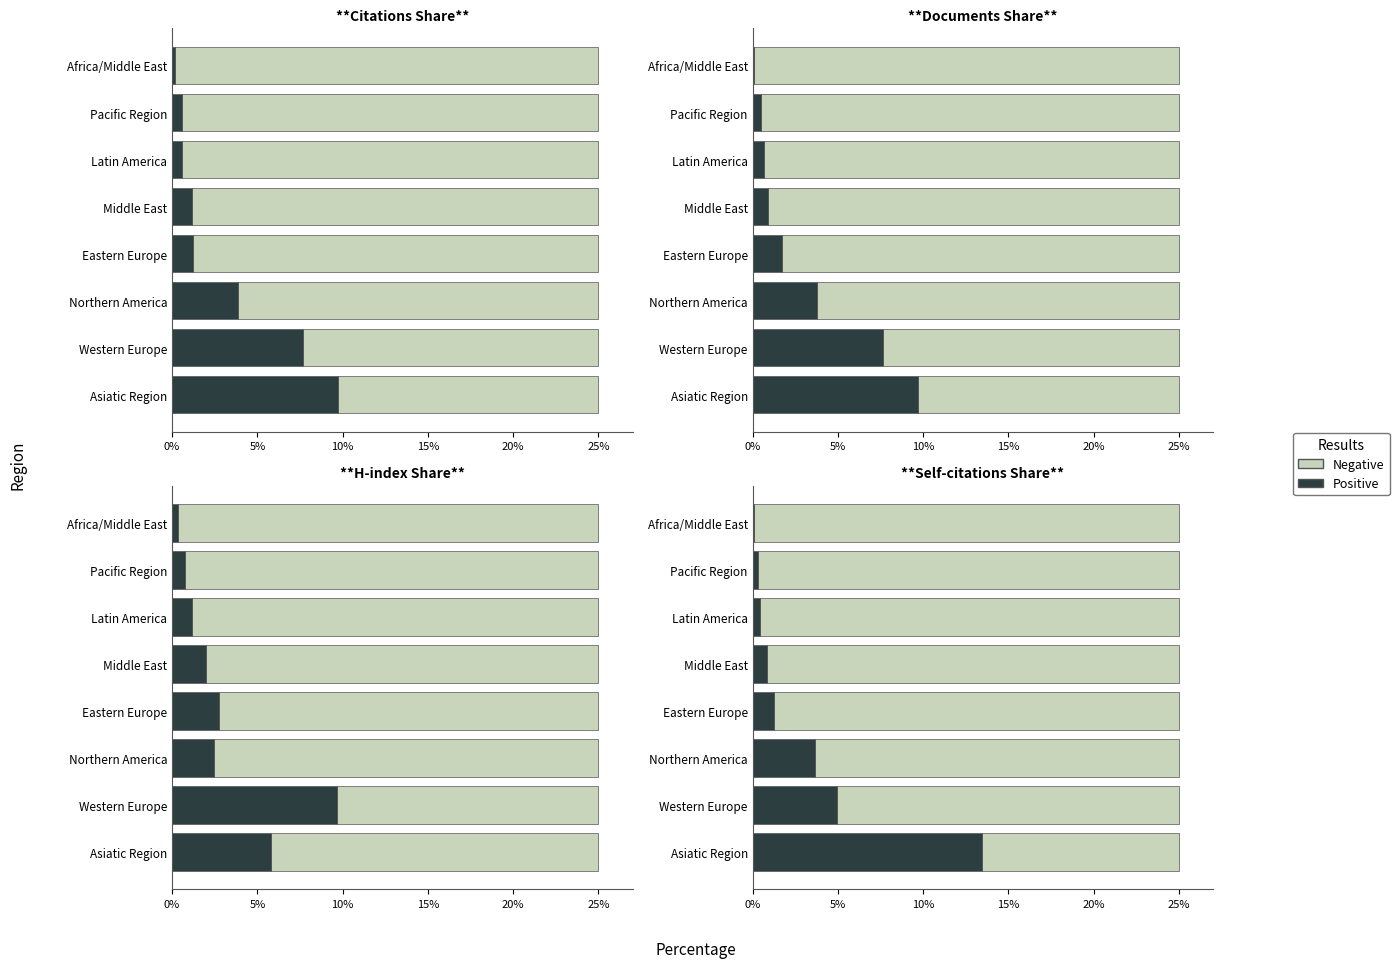

What is the label of the 5th bar from the right?

Eastern Europe